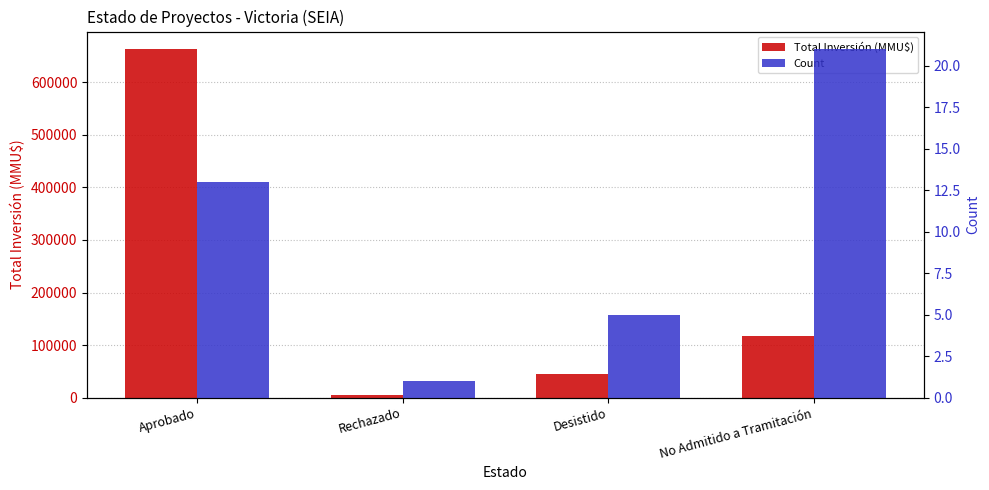

What is the sum of all Count values?

40